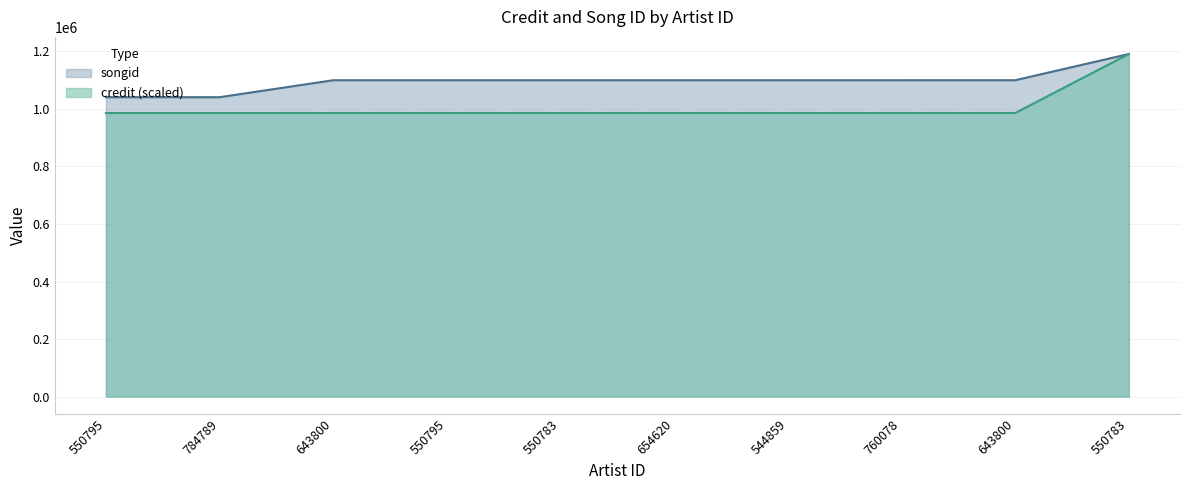

How many data points in songid are above 1099939?

2